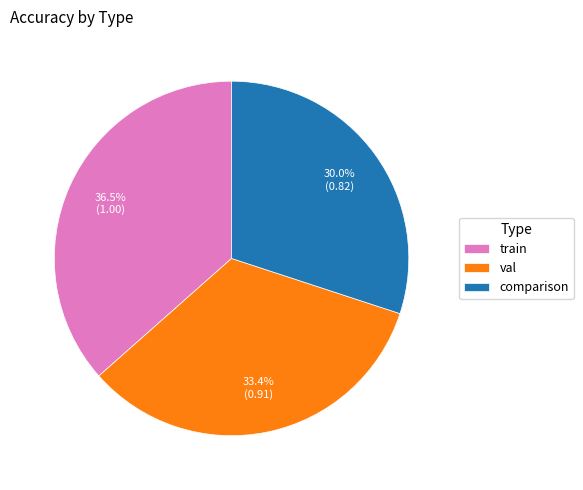

Count the number of slices in the pie.

3